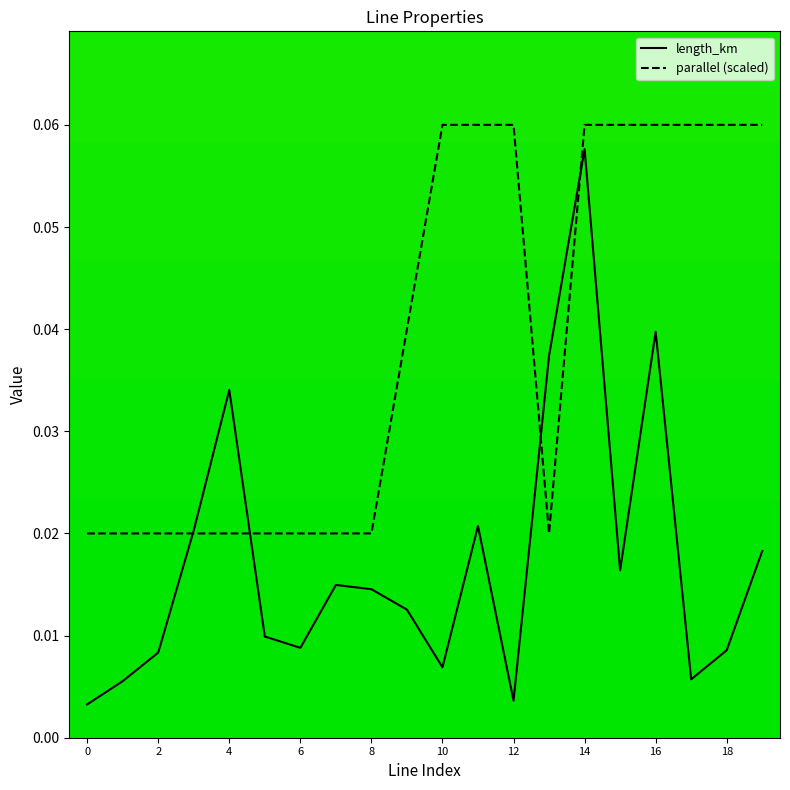

List the series in order of their overall mean, highest first.

parallel (scaled), length_km